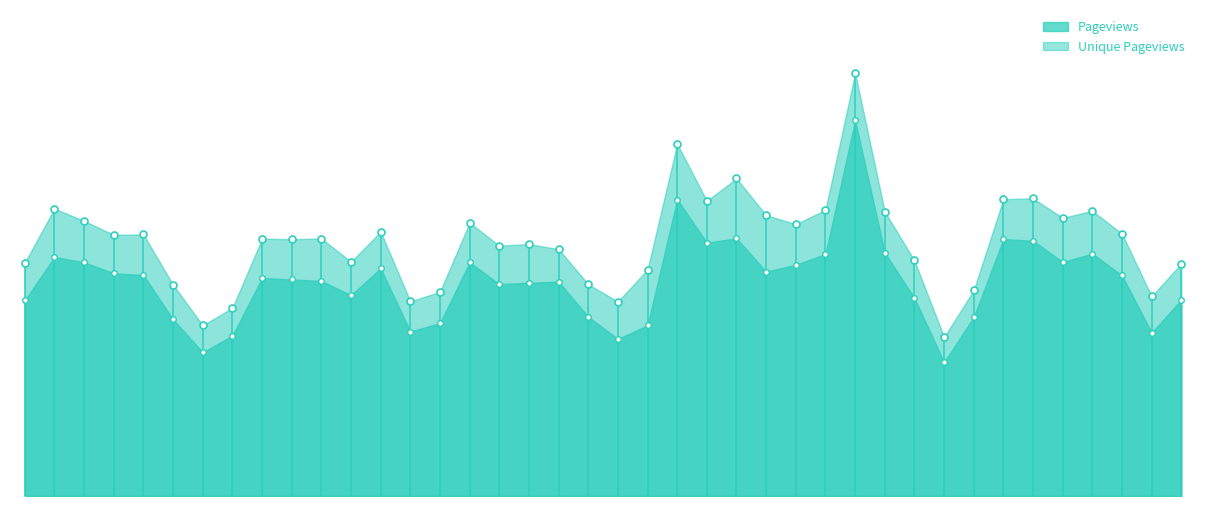

Between 4/8 and 4/11, which series saw the biggest shift?

Pageviews